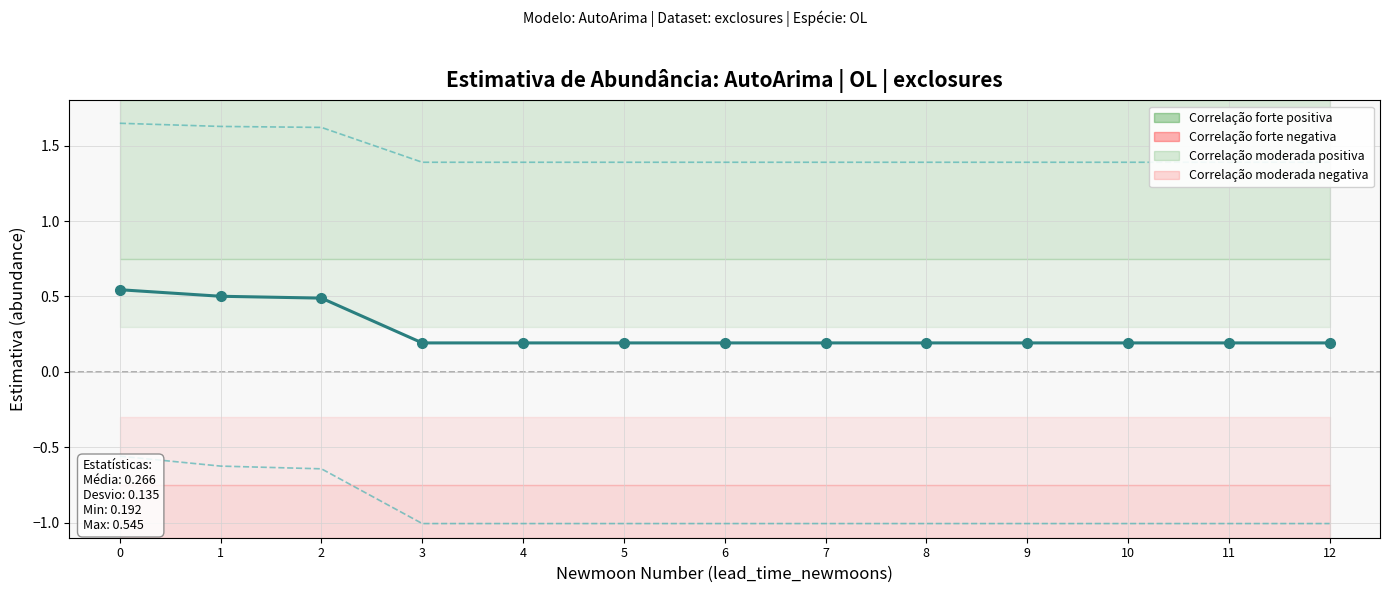

Does the chart have visible grid lines?

Yes